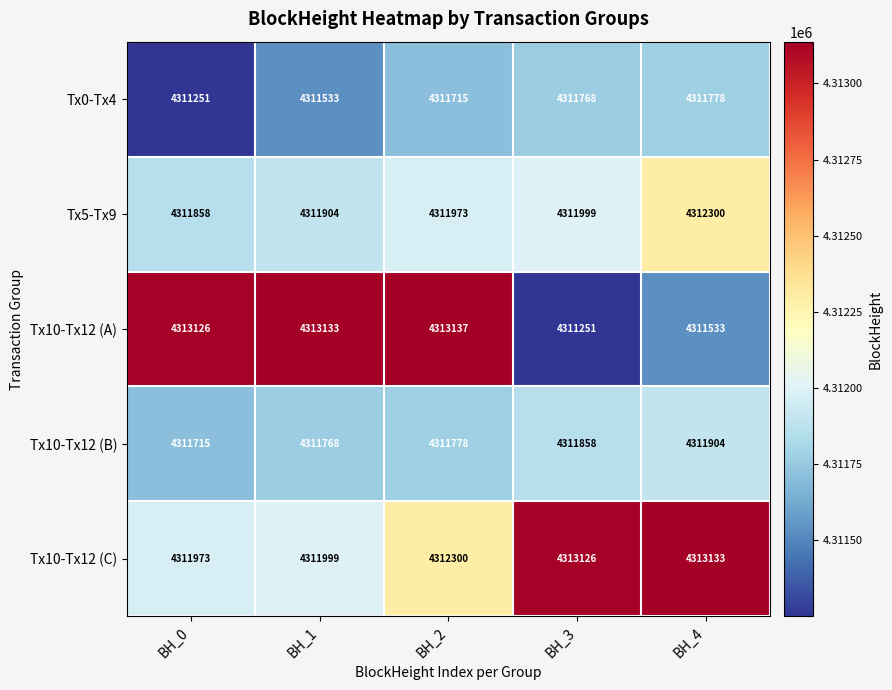

Which series has the largest total across all categories?

Tx10-Tx12 (C)